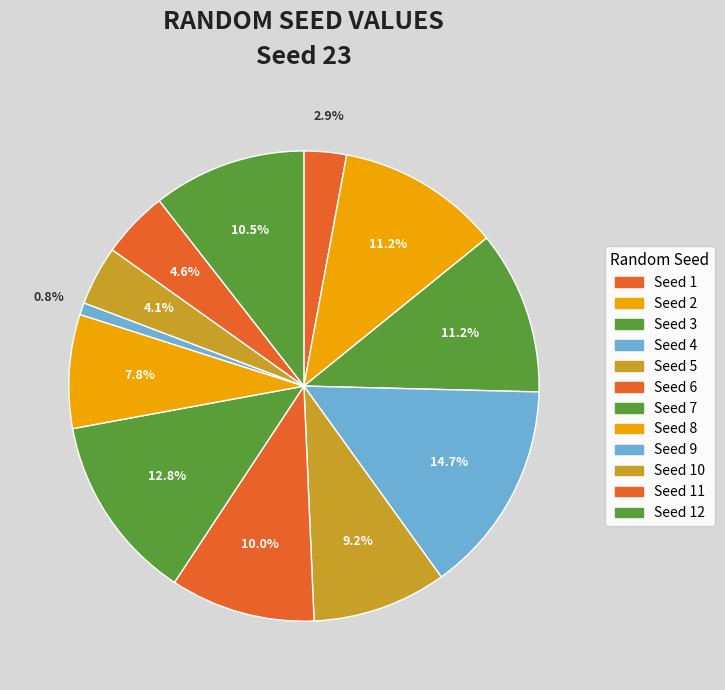

Count the number of slices in the pie.

12